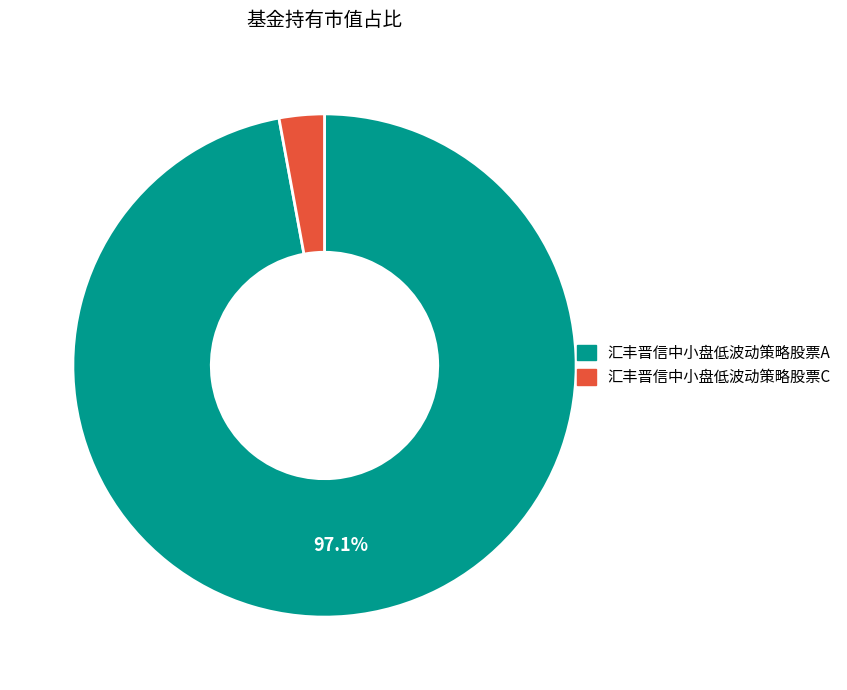

What is the smallest slice in the pie chart?

汇丰晋信中小盘低波动策略股票C